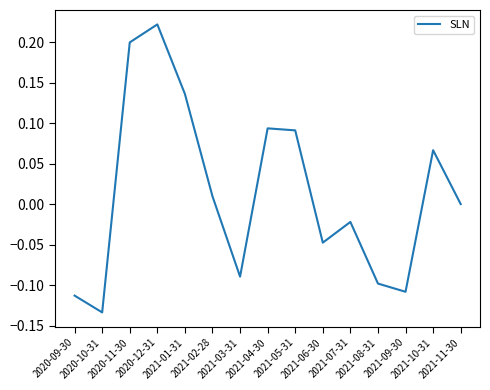

What is the difference between the maximum and minimum values?

0.4